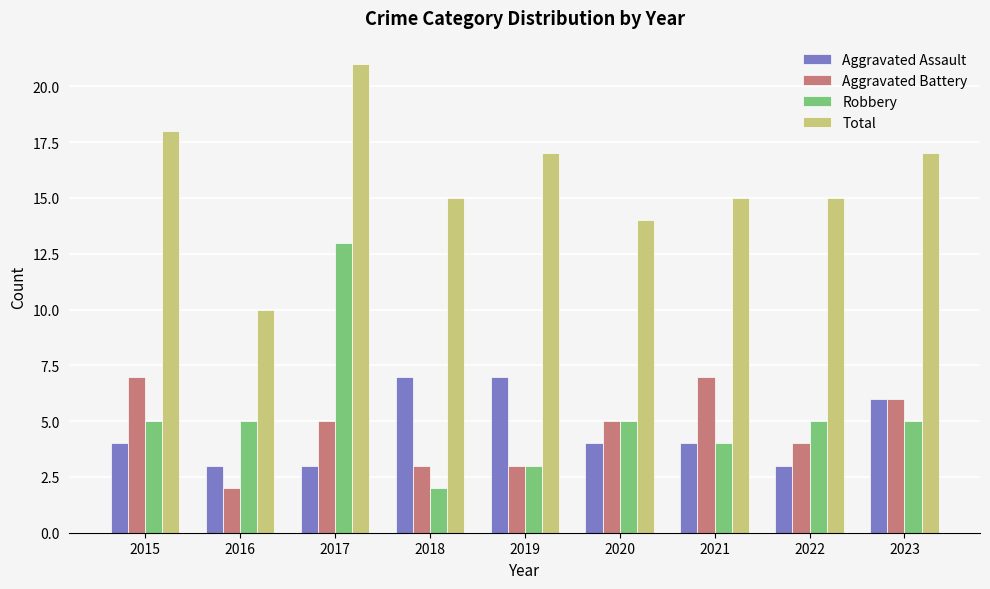

Is the value of Total at 2016 greater than the value of Aggravated Assault at 2018?

Yes